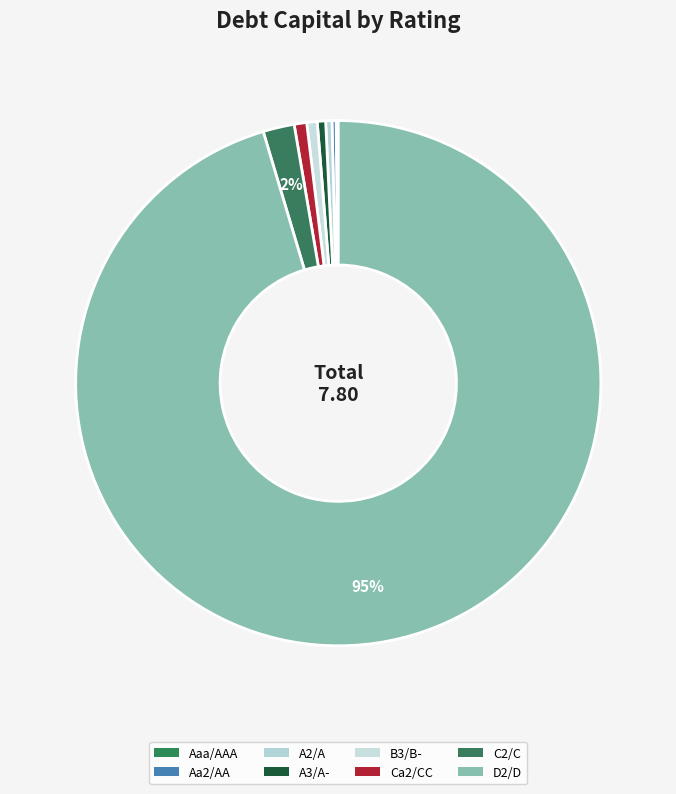

Rank the categories by value from highest to lowest.

D2/D, C2/C, Ca2/CC, B3/B-, A3/A-, A2/A, Aa2/AA, Aaa/AAA